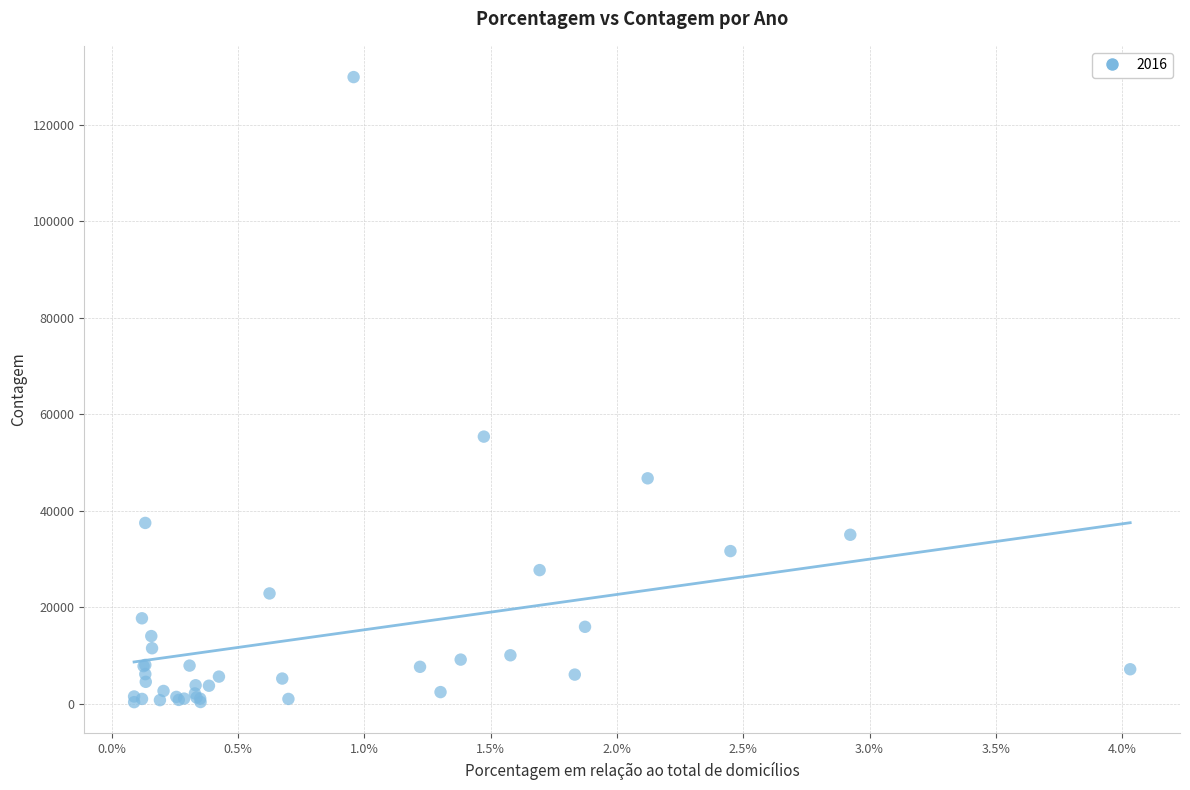

What Y value in the scatter plot is closest to 65147?

55405.2